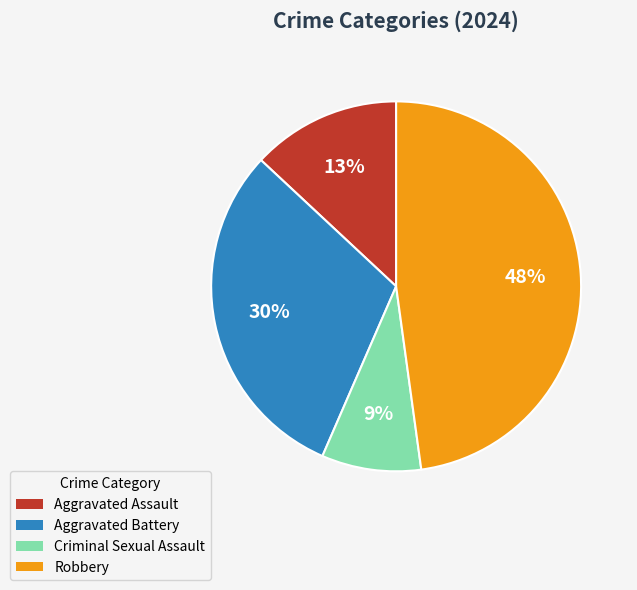

To the nearest percent, what is the average slice percentage?

25%